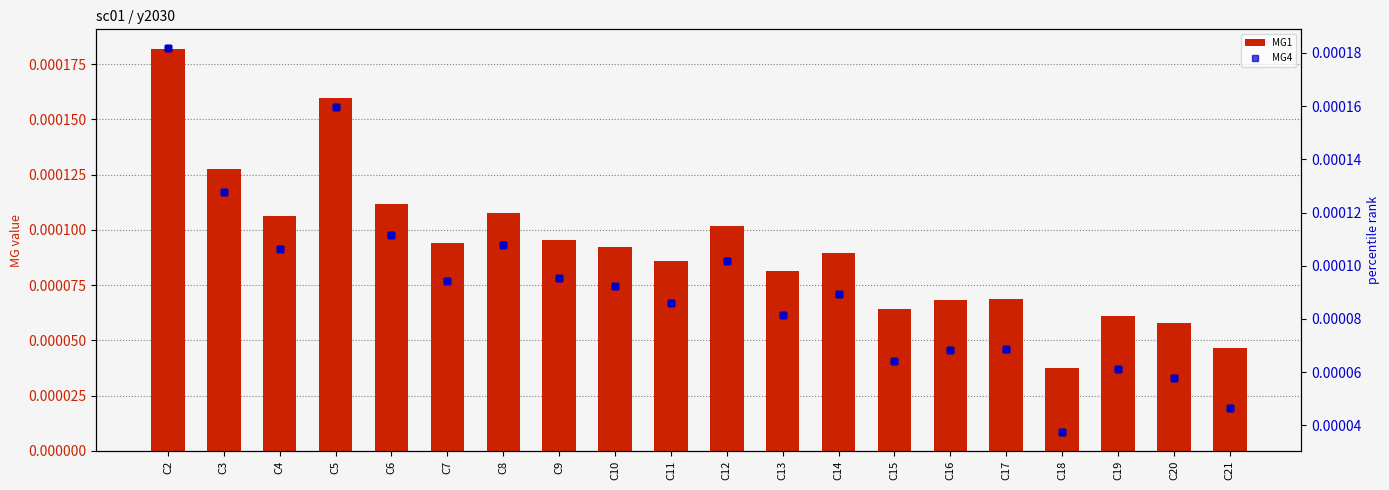

How many groups of bars are there?

20